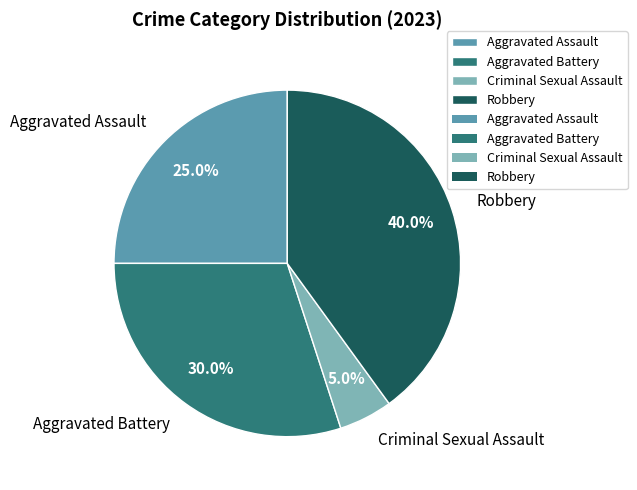

True or false: Aggravated Assault accounts for 31% of the total.

False